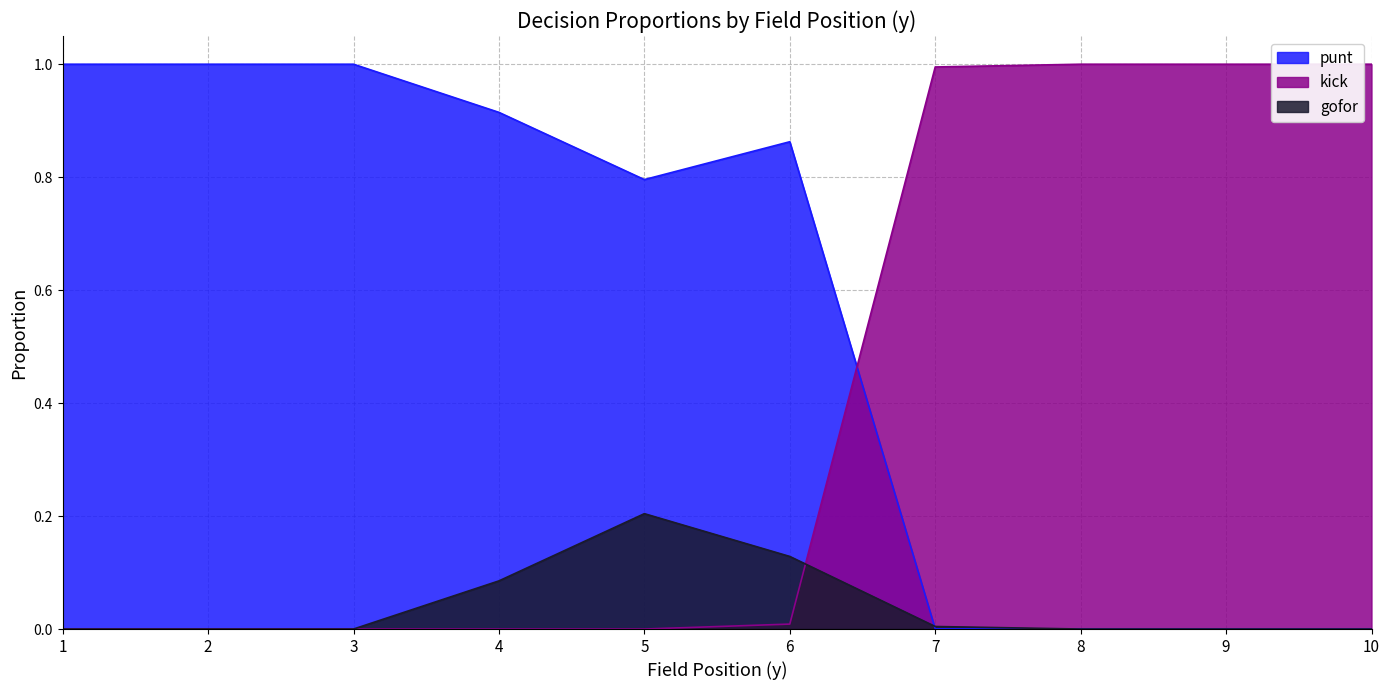

What is the sum of all gofor values?

0.4